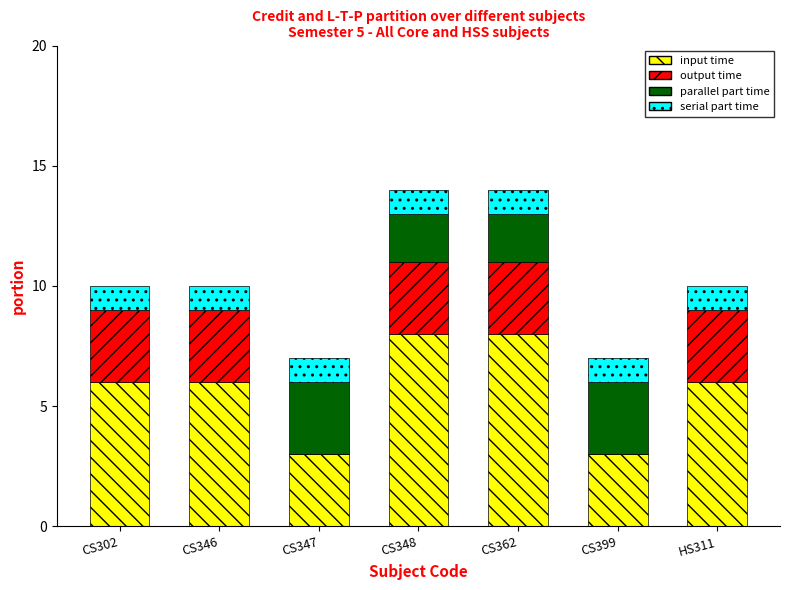

What is the total value across all series at CS346?

10